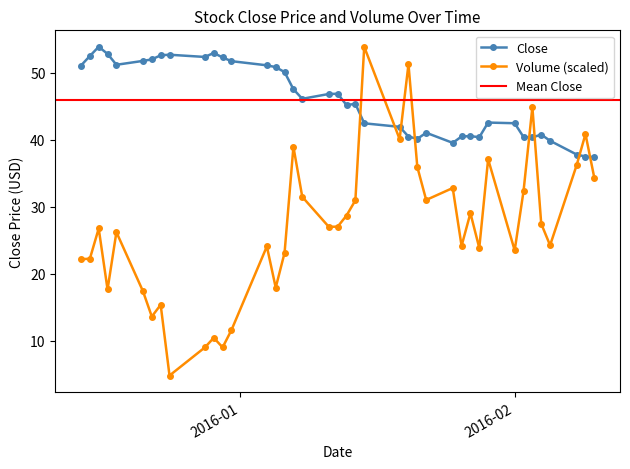

List the series in order of their peak value, highest first.

Close, Volume